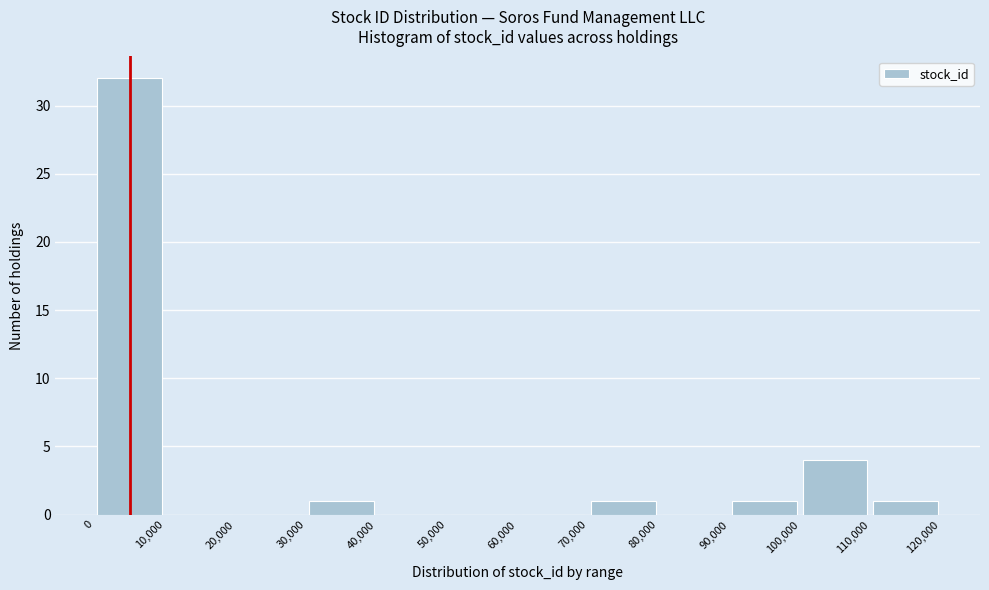

What is the height of the bar covering 100,000 to 110,000 on the x-axis? The values are not printed on the chart, so give them approximately, as read against the axis.

4